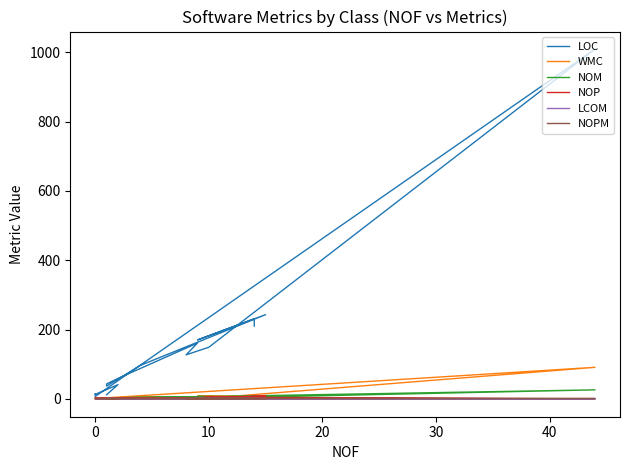

How many values in NOPM are above zero?

14